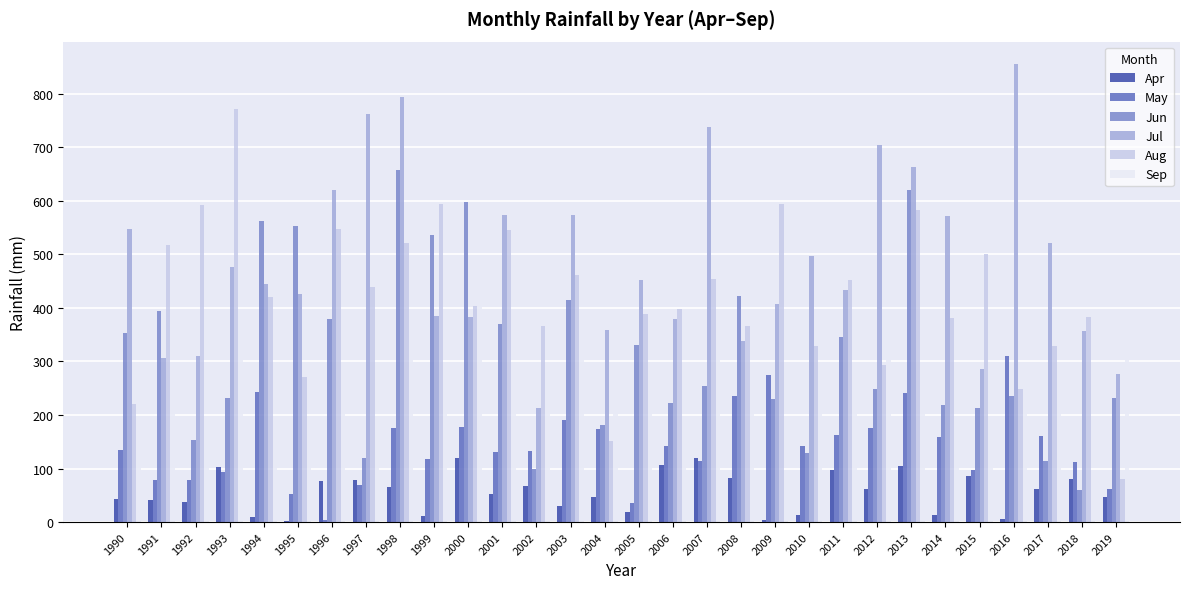

The value of May at 1990 is 134.6. True or false?

True